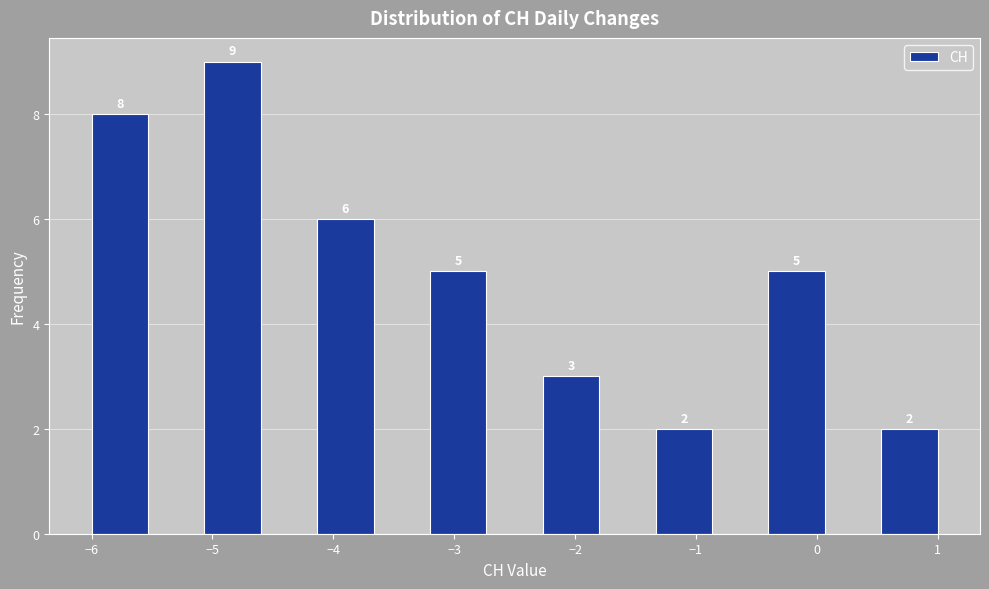

Which range on the x-axis has the tallest bar?

-5.1 to -4.6